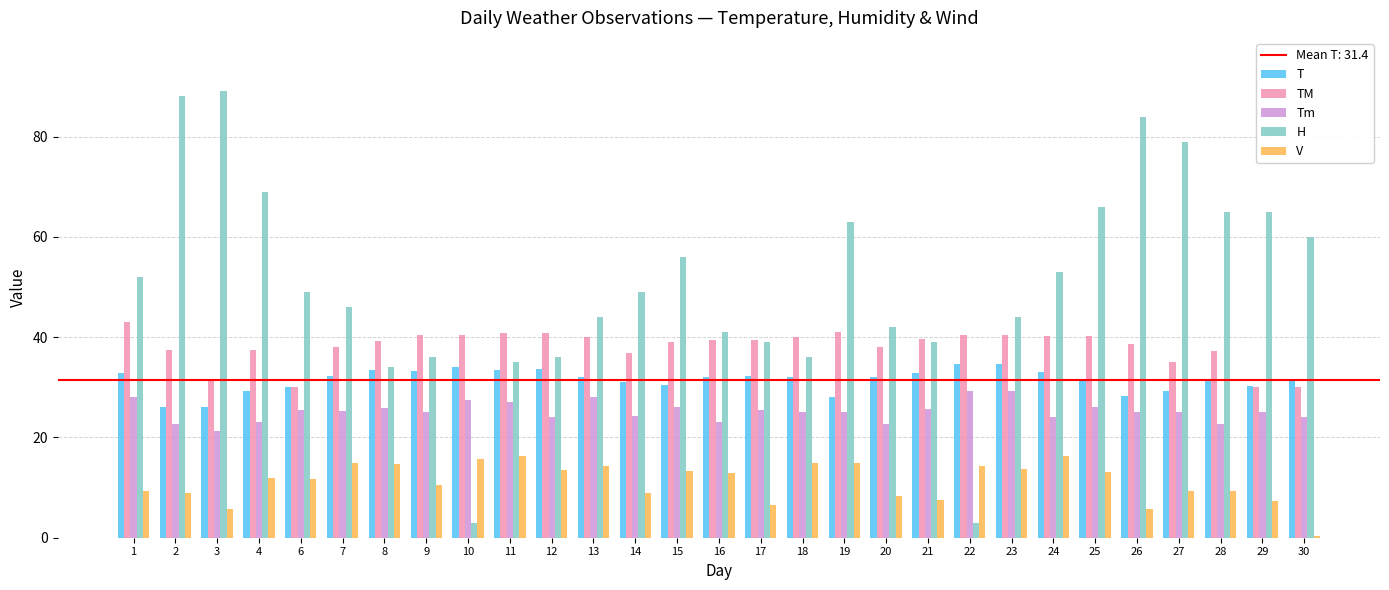

Where is H nearest to the value 46?

7